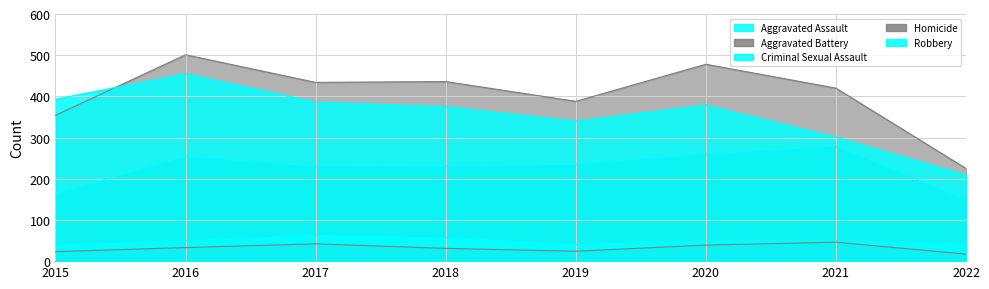

Is the value of Robbery at 2017 greater than the value of Aggravated Battery at 2019?

No